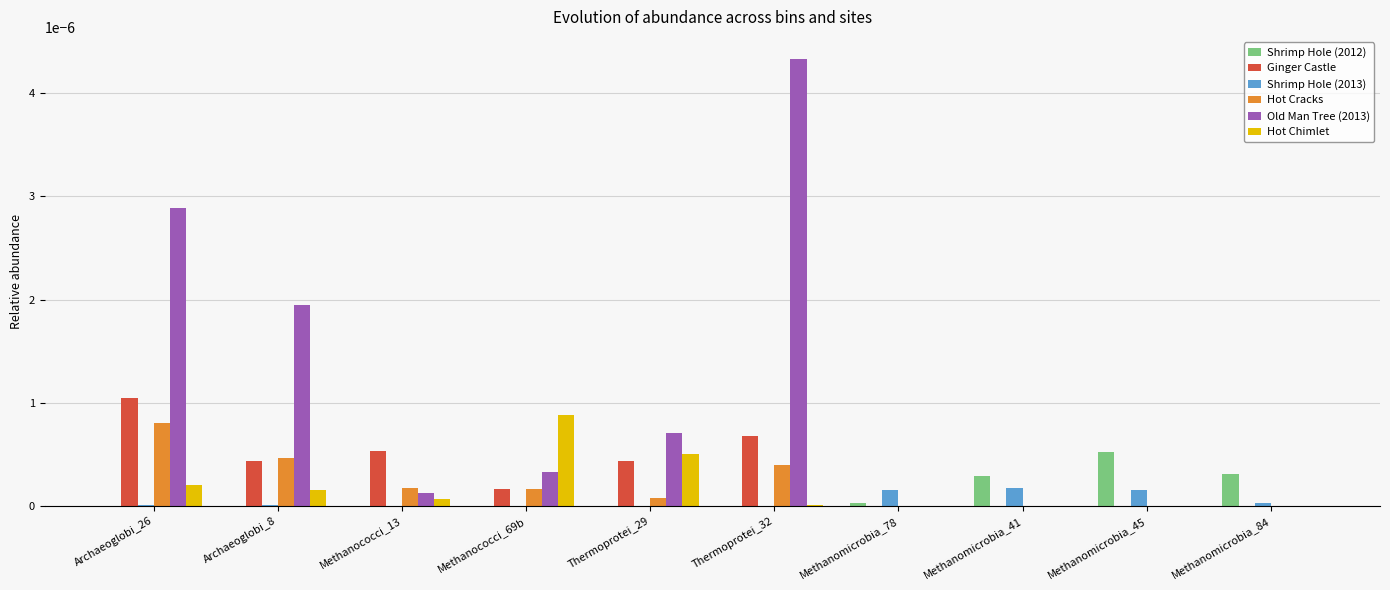

Is it true that Hot Chimlet equals 0.0 at Methanomicrobia_78?

True